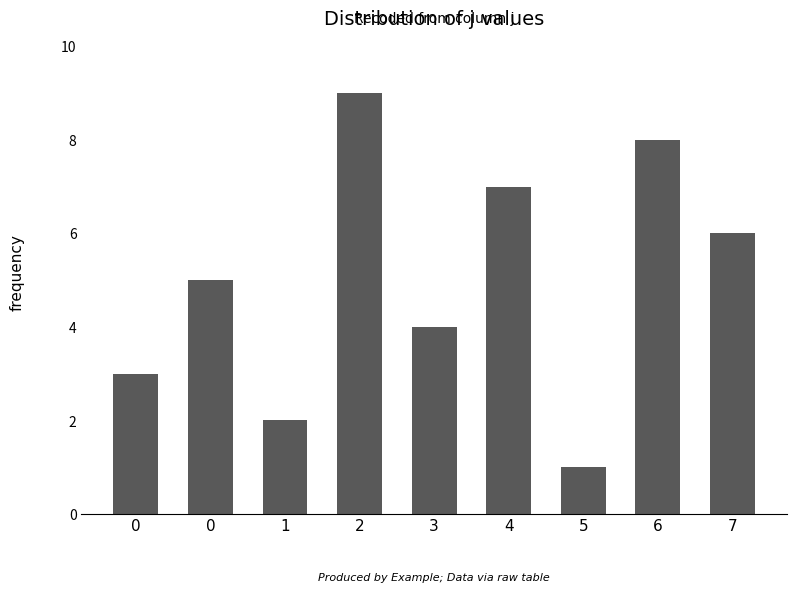

At which category does the chart reach its peak across all series?

2